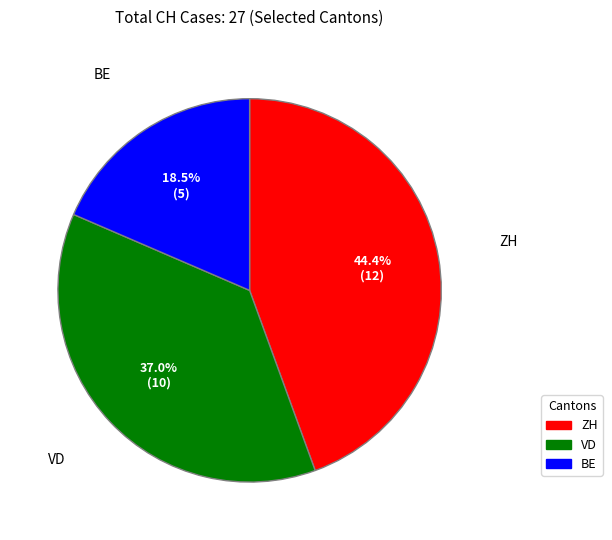

Rank the categories by value from lowest to highest.

BE, VD, ZH